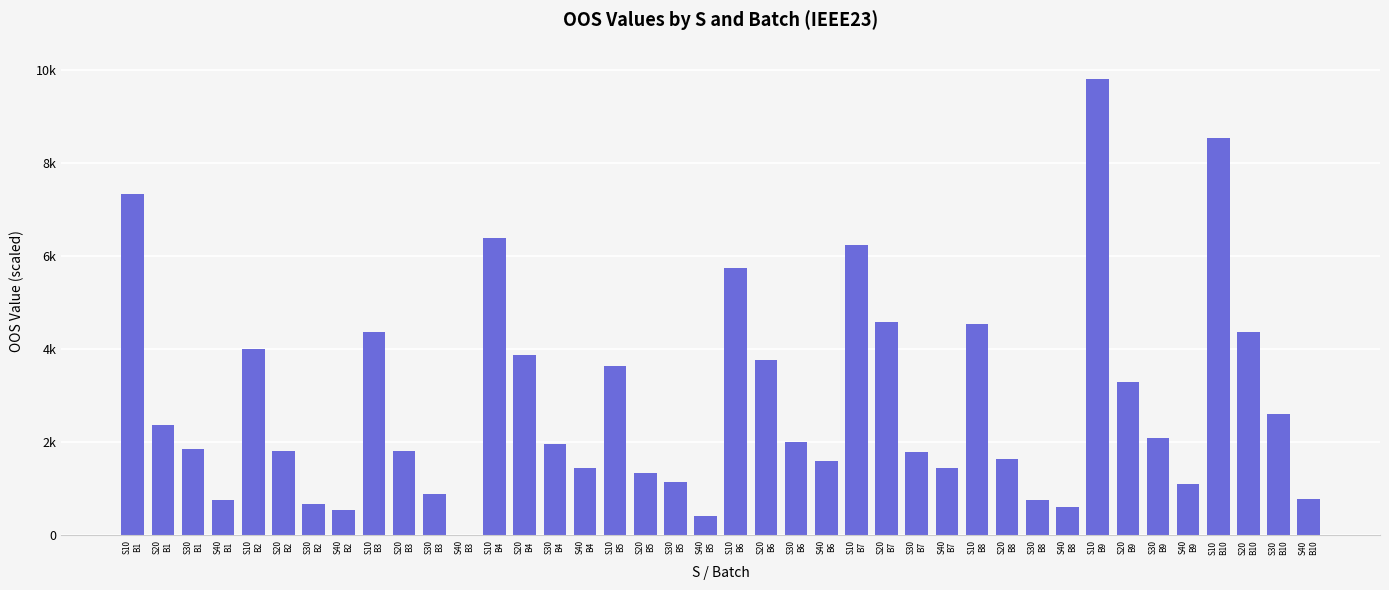

The value at S10
B6 is 1704.1. True or false?

False